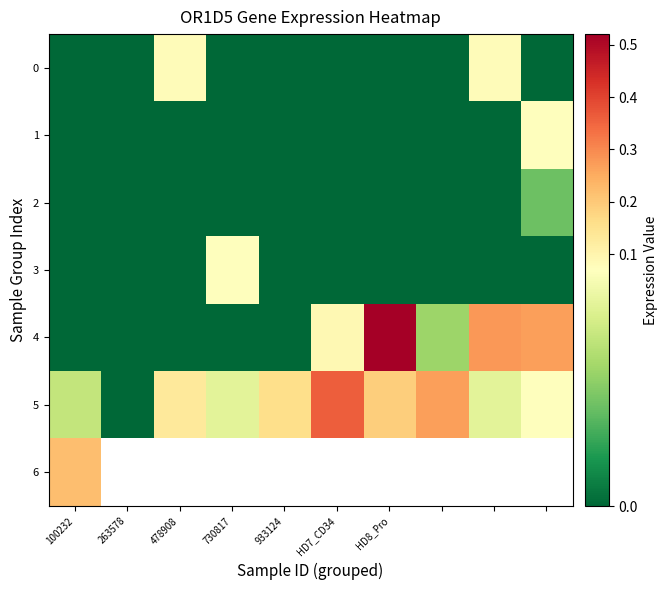

Is it true that 2 equals 0.0 at 263578?

True